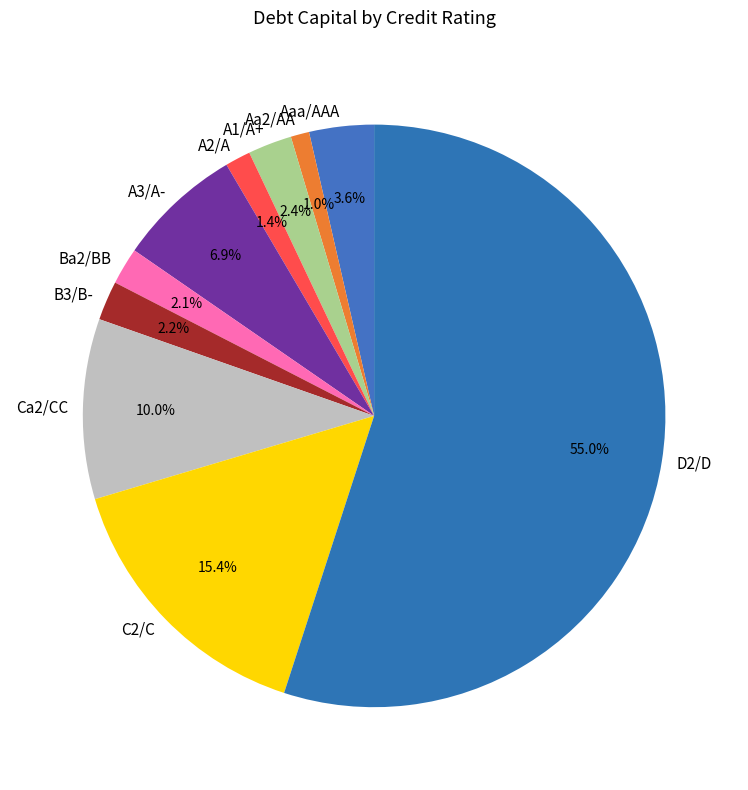

Does any single category account for the majority?

Yes